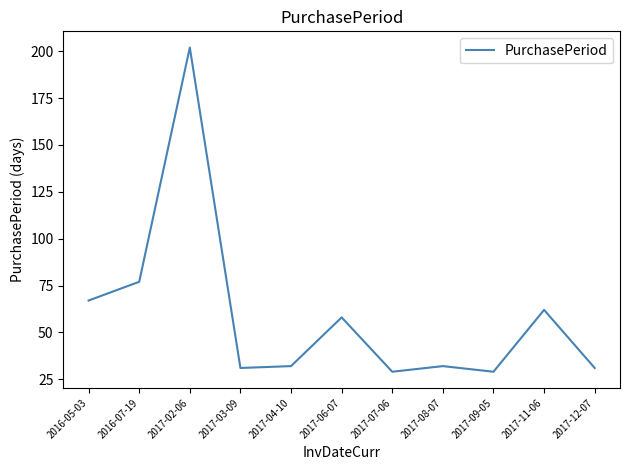

True or false: the data shows 104 at 2017-02-06.

False